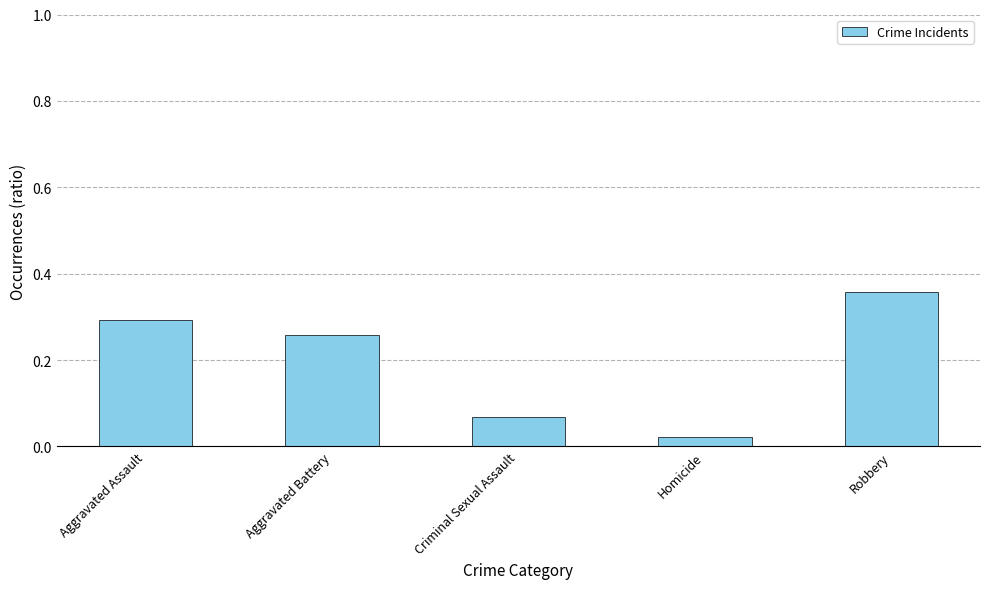

Between Aggravated Battery and Homicide, which is larger?

Aggravated Battery